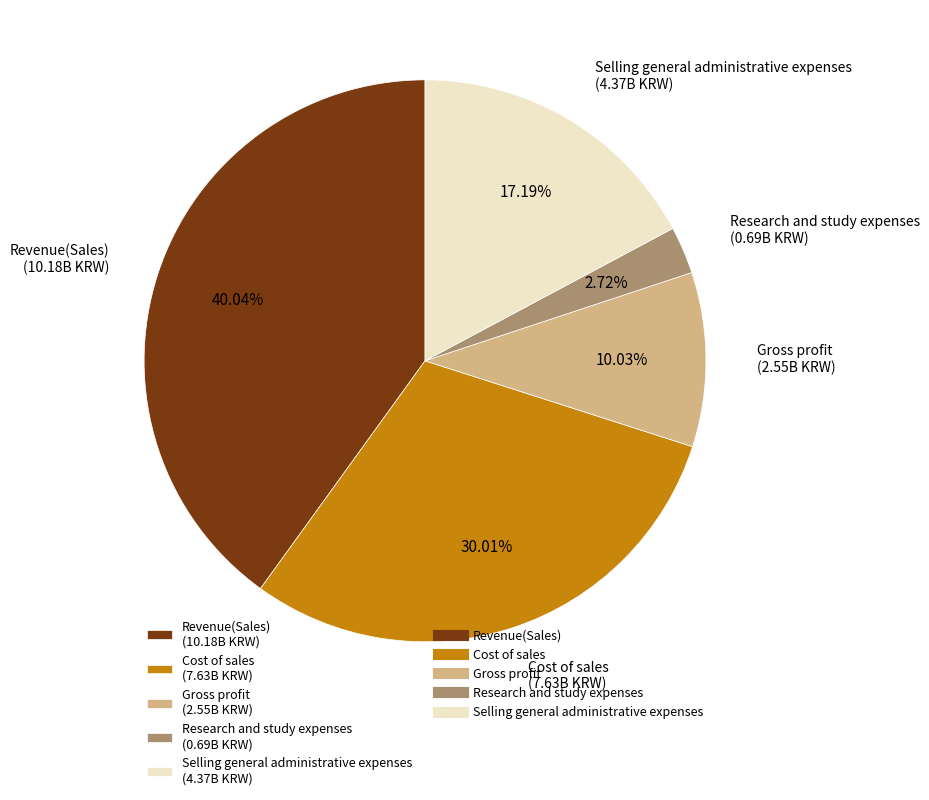

Which has a higher value, Research and study expenses or Revenue(Sales)?

Revenue(Sales)